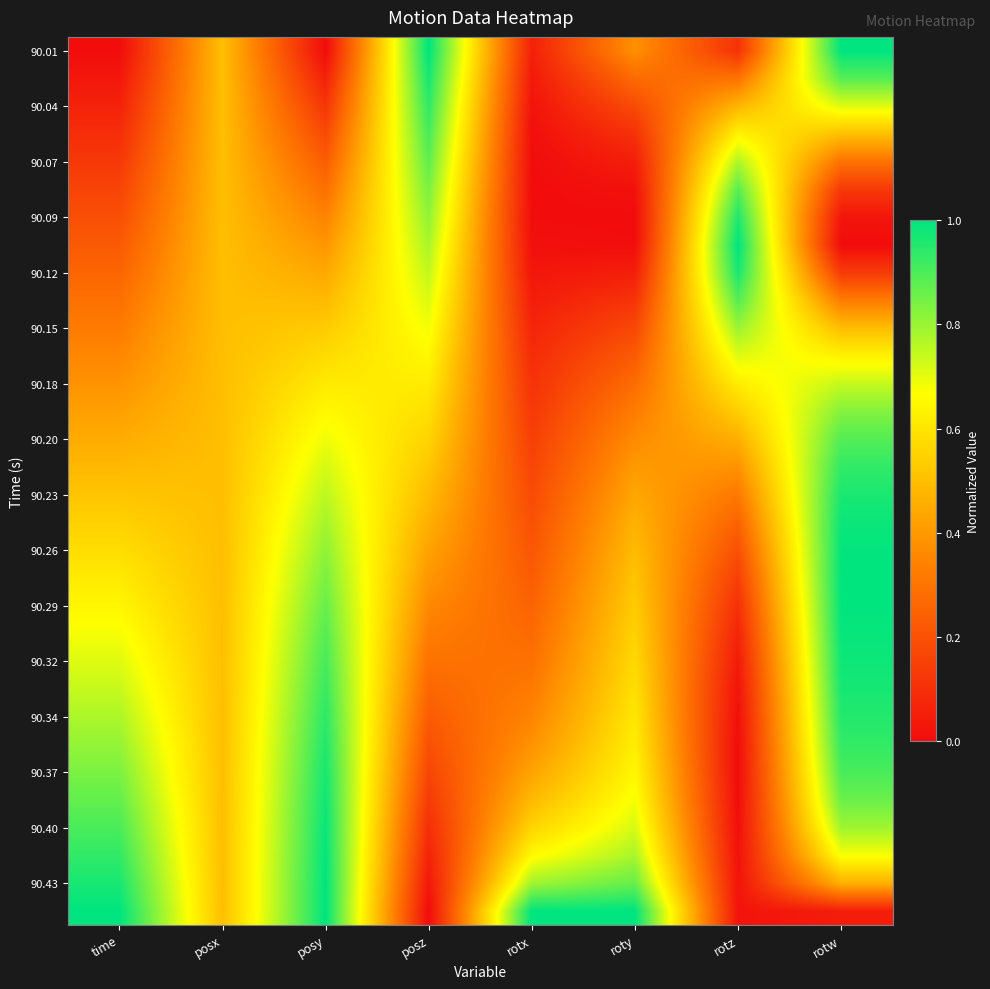

Which has a higher value, rotz or posx?

posx